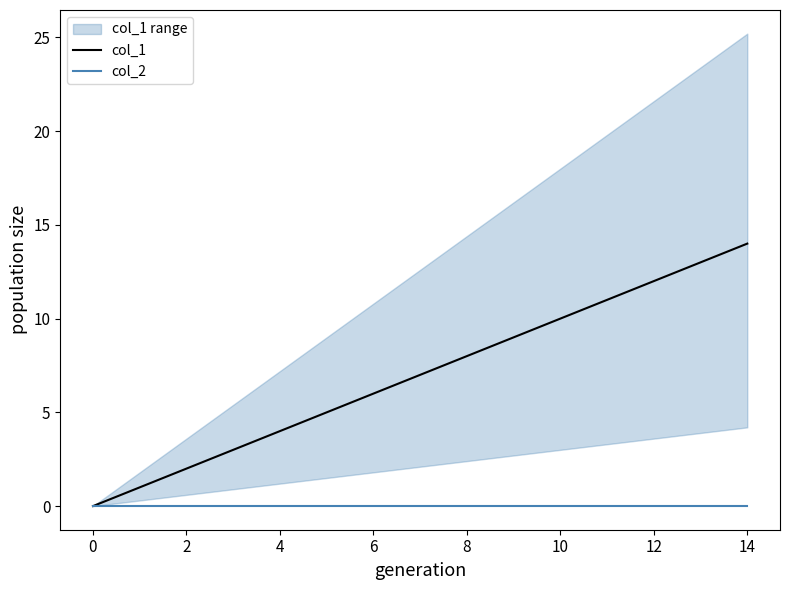

At which category is the sum across all series the highest?

14